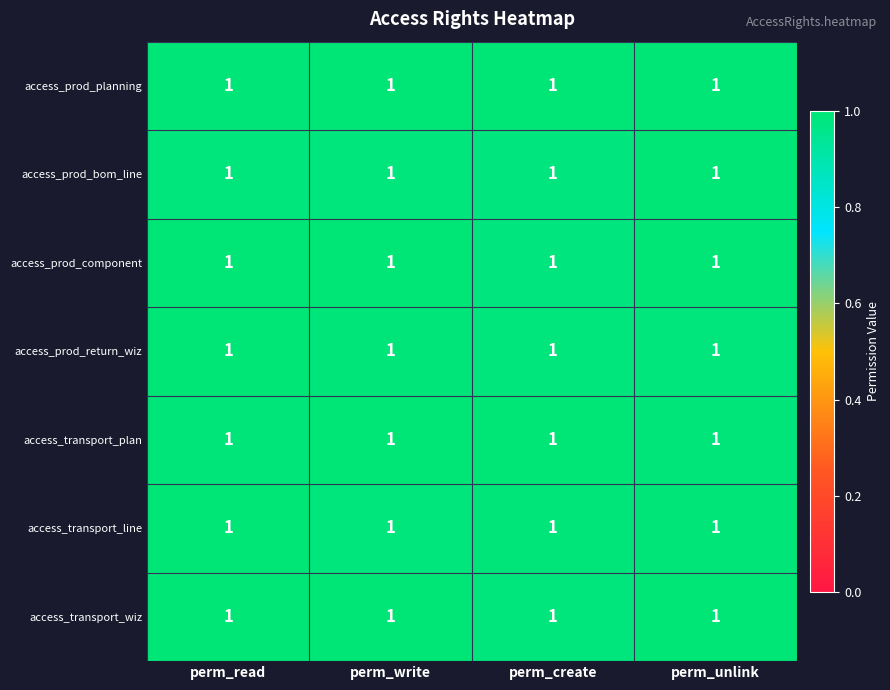

What is the smallest value displayed?

1.0